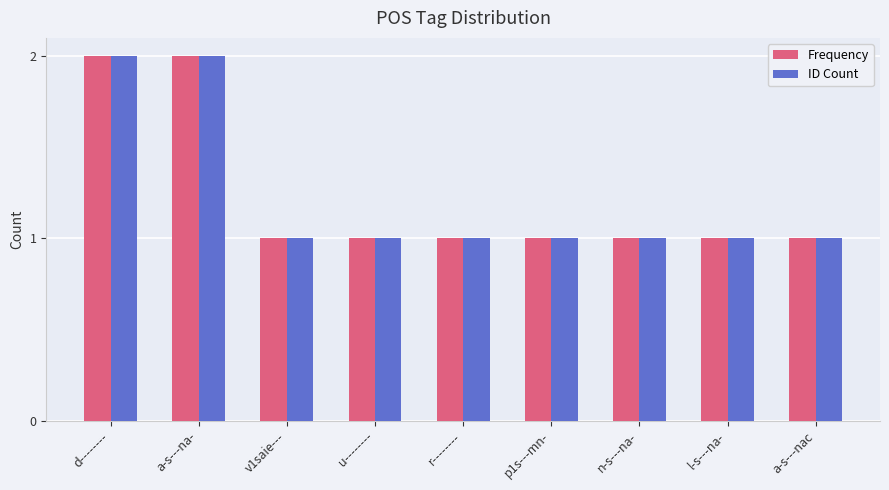

What is the smallest value displayed?

1